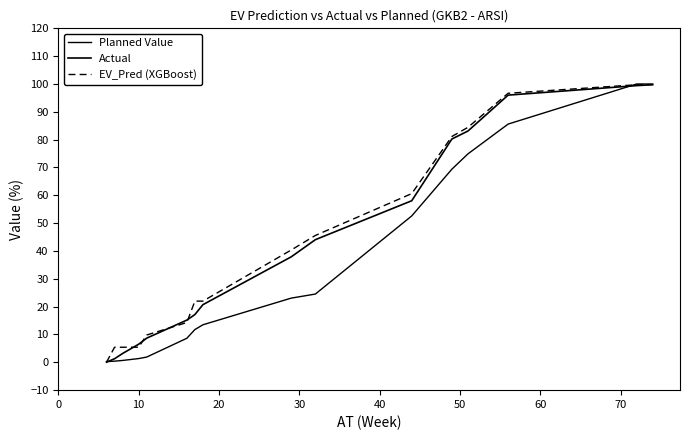

List the series in order of their peak value, highest first.

Planned Value, EV_Pred (XGBoost), Actual